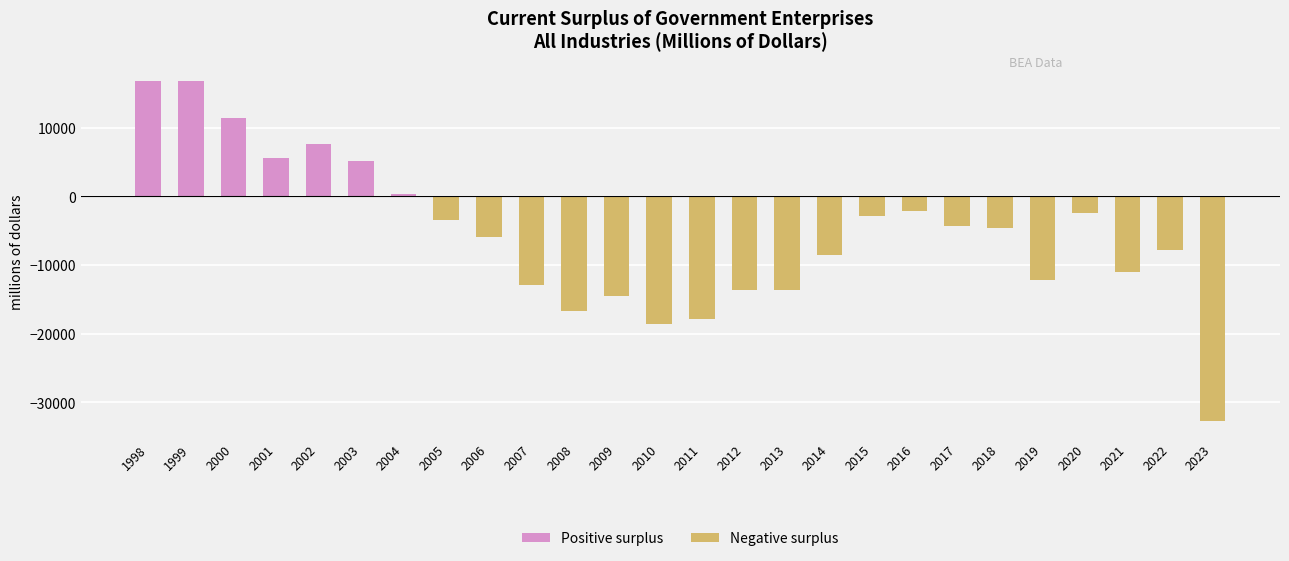

How many negative values are there?

19